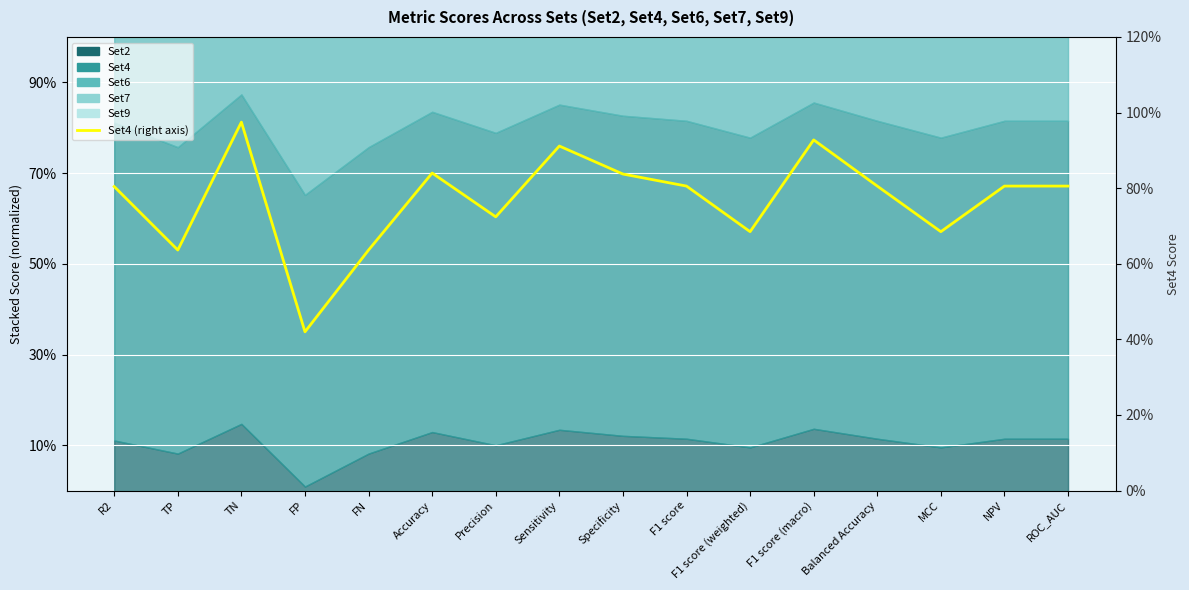

Reading left to right, transcribe all the data shown in this chart.

R2=0.8	TP=0.6	TN=1.0	FP=0.4	FN=0.6	Accuracy=0.8	Precision=0.7	Sensitivity=0.9	Specificity=0.8	F1 score=0.8	F1 score (weighted)=0.7	F1 score (macro)=0.9	Balanced Accuracy=0.8	MCC=0.7	NPV=0.8	ROC_AUC=0.8